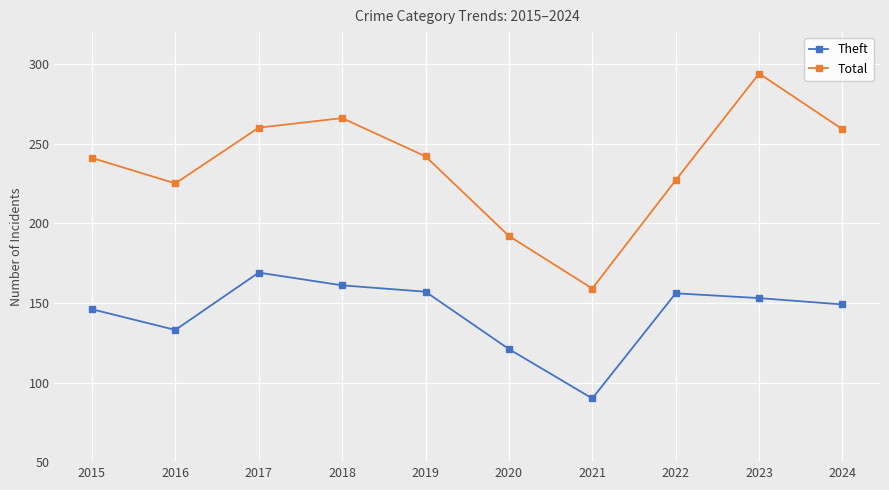

What is the greatest value displayed?

294